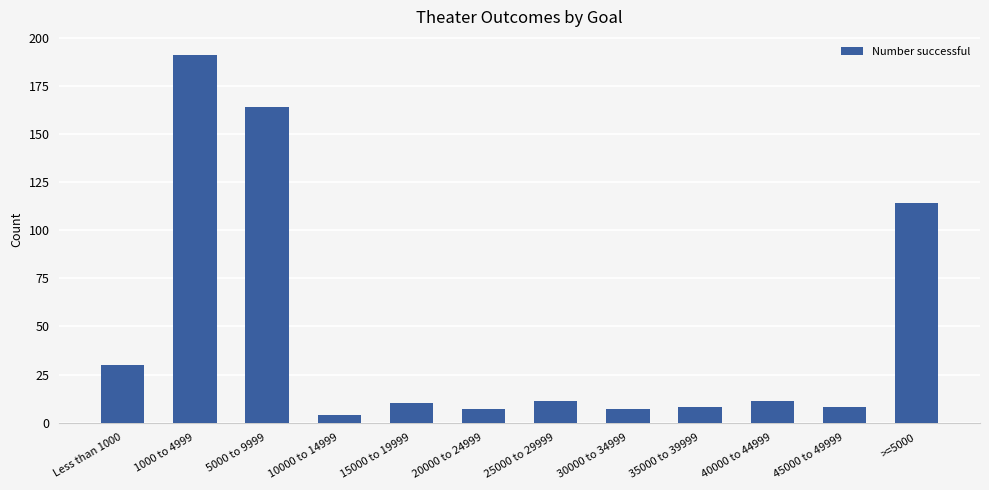

What is the difference between the maximum and minimum values?

187